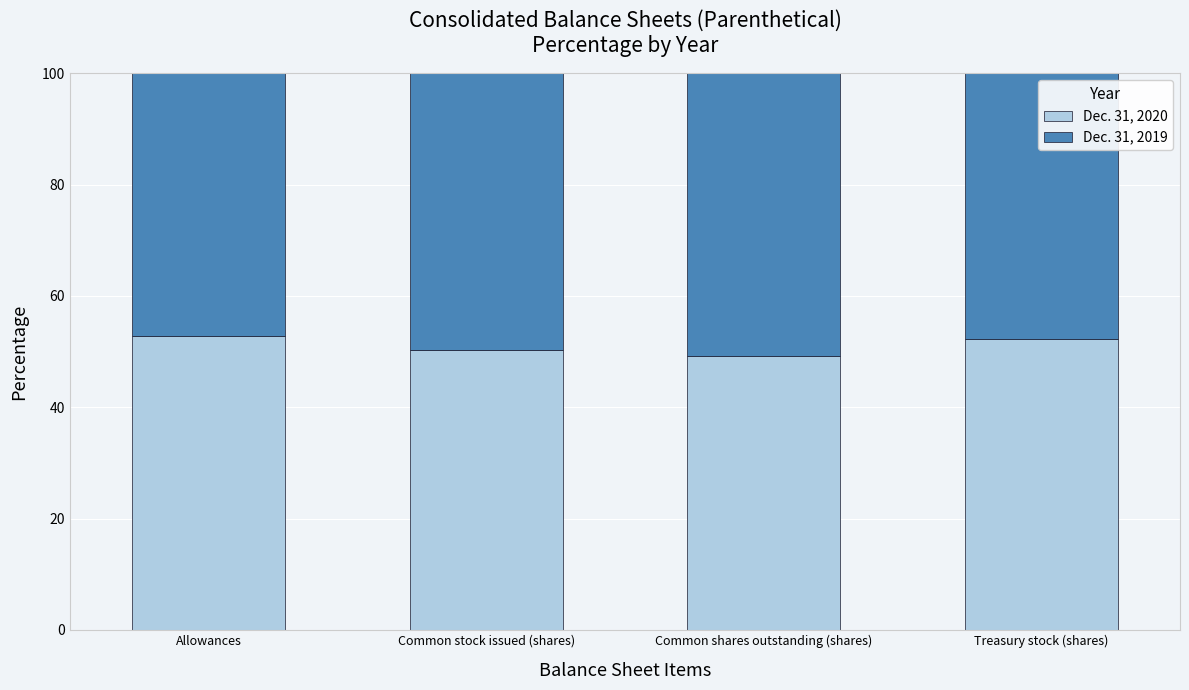

Is it true that Dec. 31, 2020 equals 73.7 at Treasury stock (shares)?

False